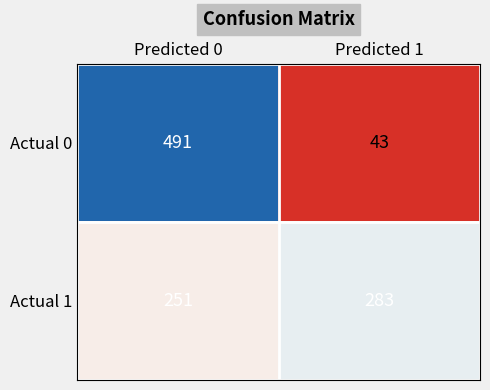

Which series has the widest spread of values?

Actual 0